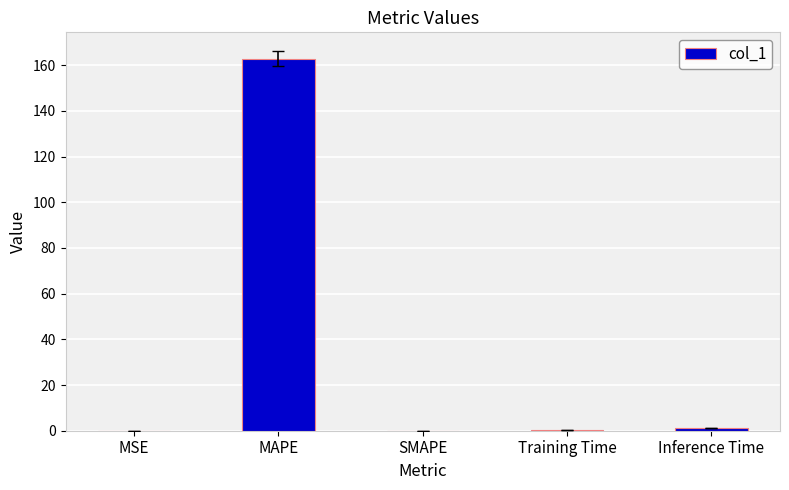

How many categories are shown in the chart?

5